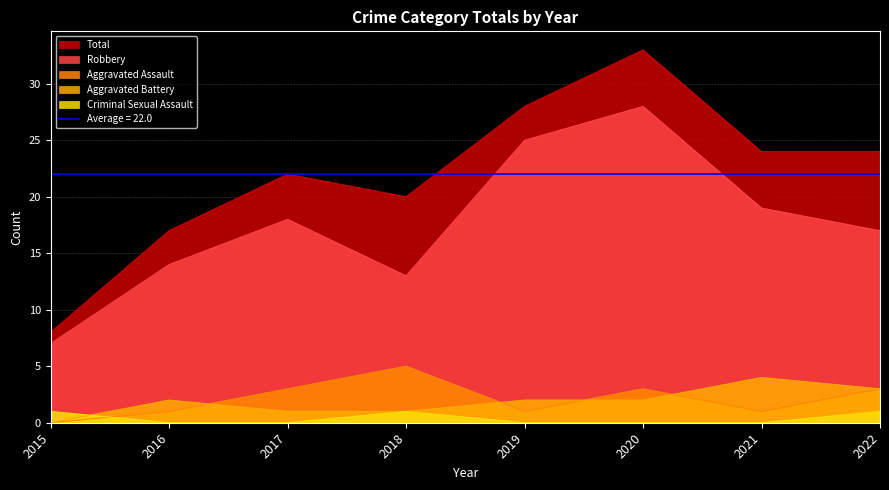

True or false: Total and Aggravated Assault intersect in this chart.

False